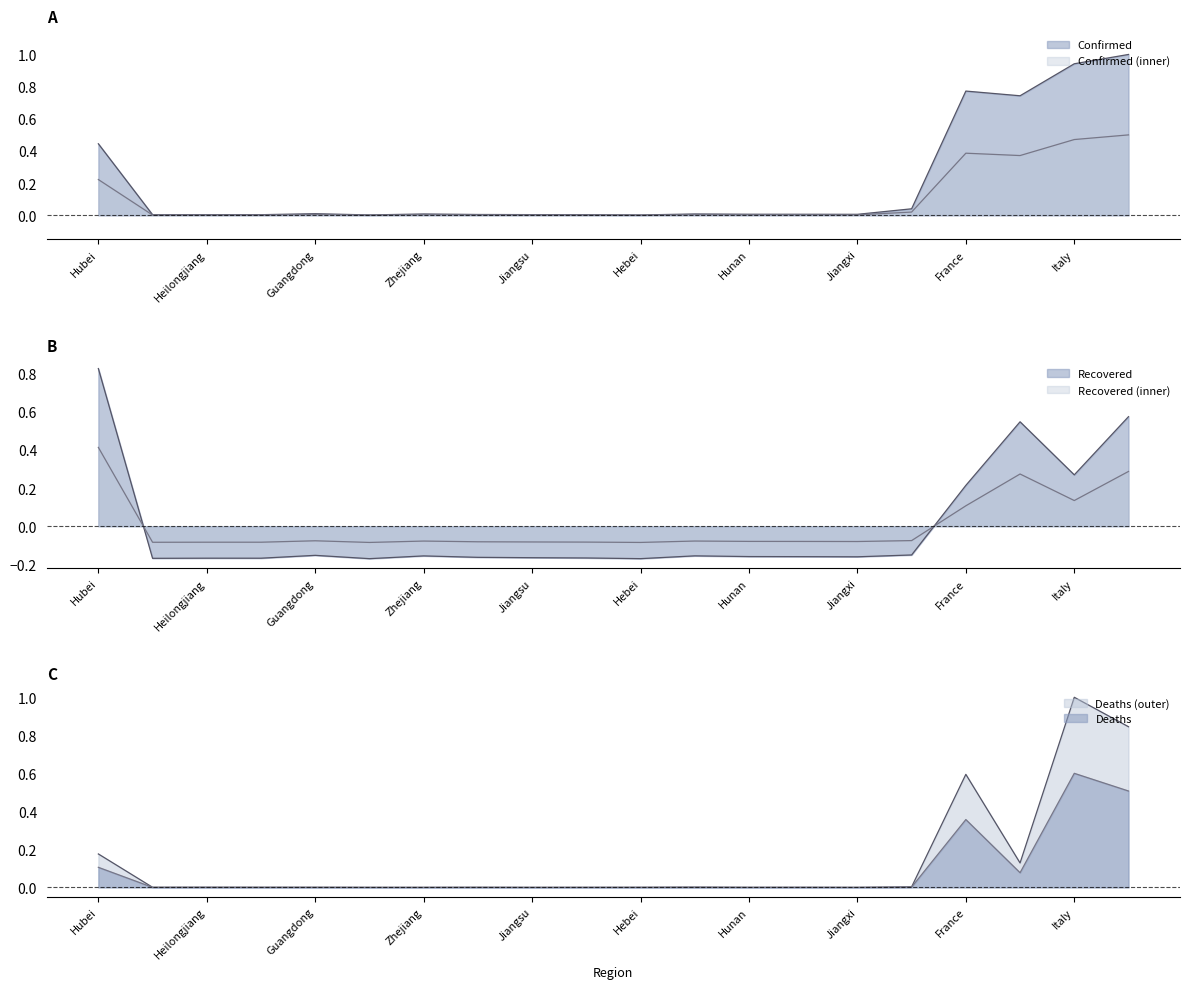

Which series changed the most between Jiangsu and Anhui?

Recovered